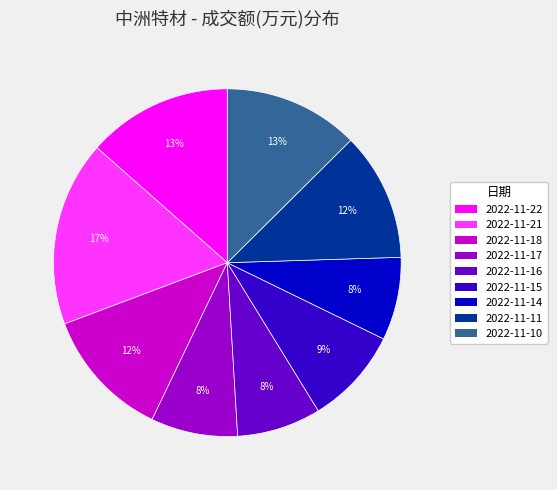

Which category has the biggest portion of the pie?

2022-11-21